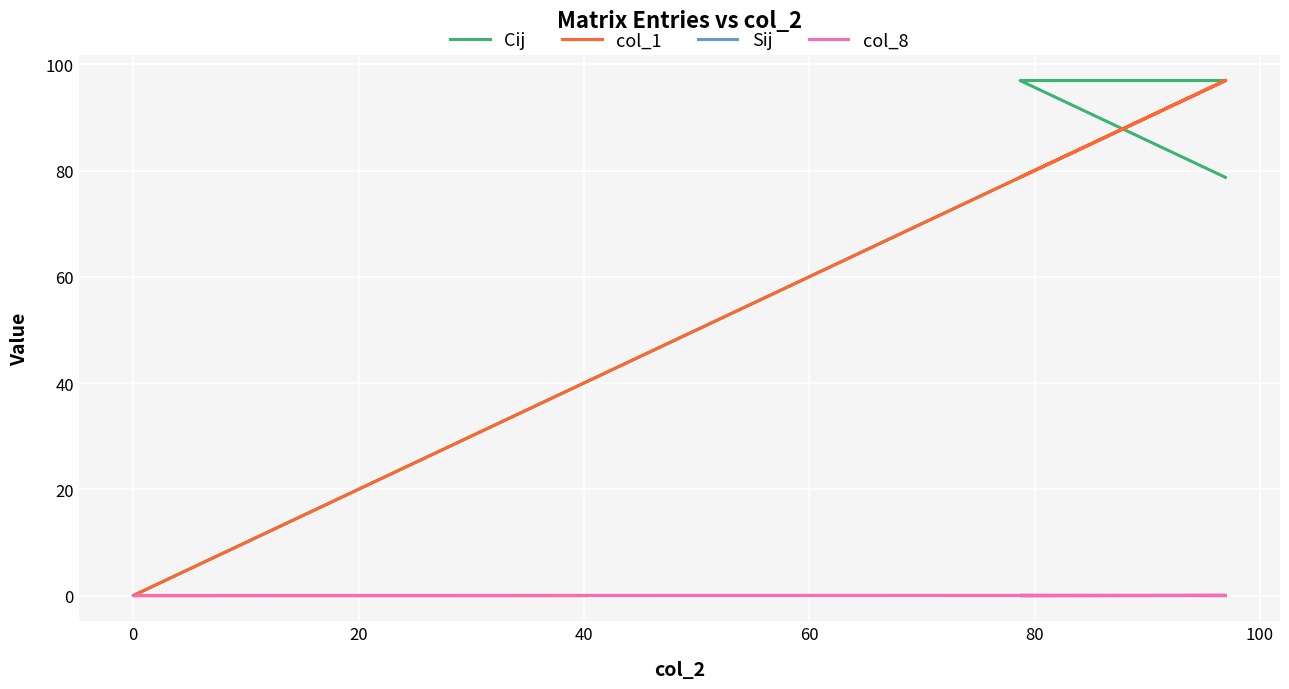

At how many categories does at least one series exceed 21?

3